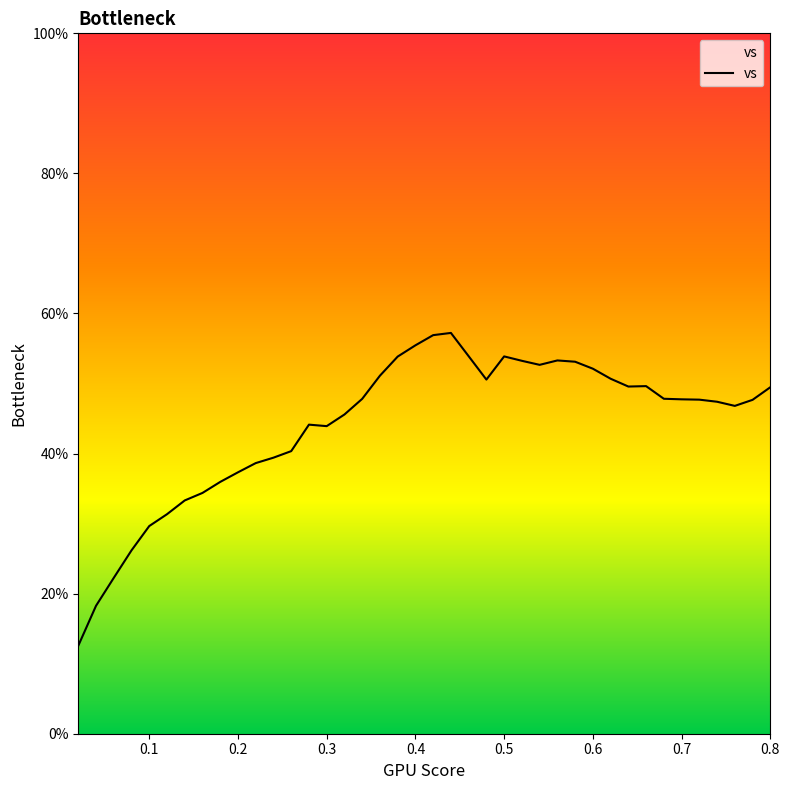

What is the maximum value shown in the chart?

57.2